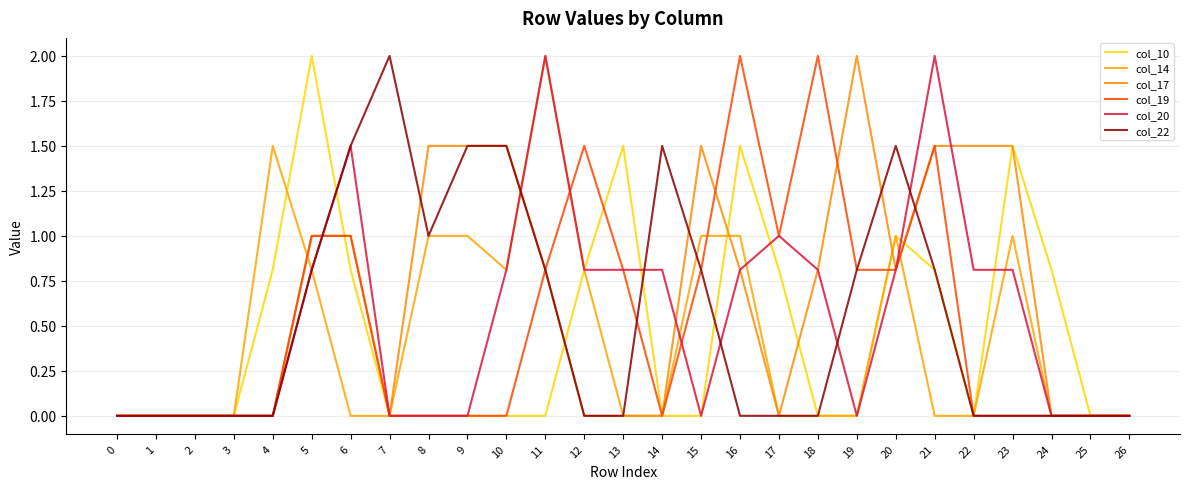

At which category does col_10 reach its first local valley?

22